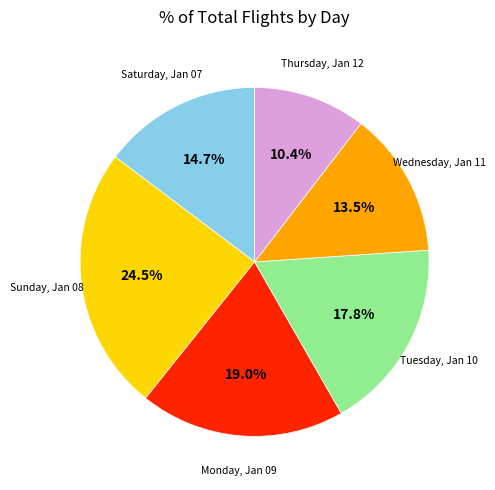

Is there a majority slice in this chart?

No